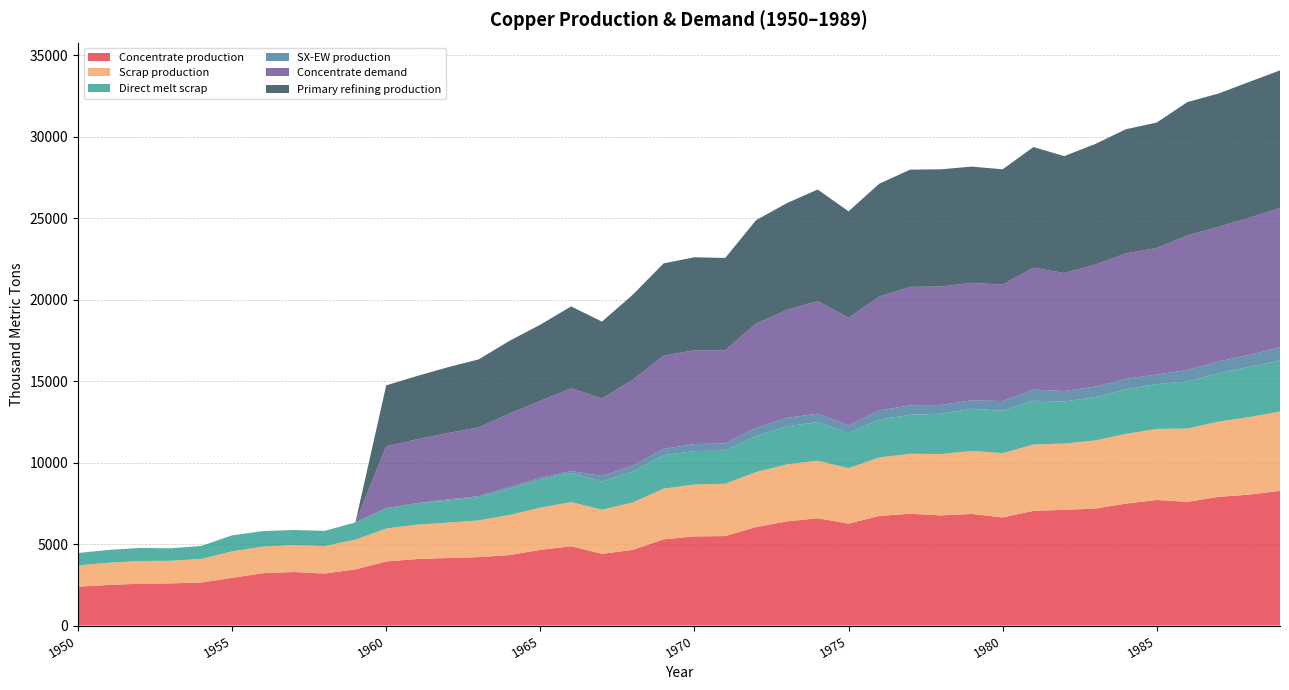

Reading left to right, what are all the values shown in this chart?

Concentrate production: 2385.7	2491.7	2565.9	2587.0	2639.9	2926.2	3212.5	3286.6	3191.1	3445.6	3933.3	4081.7	4145.3	4198.2	4325.4	4643.5	4866.1	4399.4	4643.2	5290.1	5470.3	5491.4	6042.8	6392.7	6583.5	6254.7	6731.9	6859.0	6763.5	6848.3	6636.1	7039.0	7102.6	7176.7	7484.2	7706.8	7590.1	7897.6	8035.4	8268.6
Scrap production: 1308.7	1361.0	1395.2	1388.9	1446.5	1627.9	1633.0	1647.9	1684.8	1824.9	2021.8	2109.3	2171.0	2256.0	2460.1	2593.1	2711.5	2710.9	2913.9	3112.3	3186.9	3212.0	3379.8	3496.4	3536.5	3401.8	3585.5	3682.6	3765.3	3870.2	3946.5	4071.8	4069.4	4180.1	4276.9	4360.8	4503.9	4616.8	4755.4	4869.5
Direct melt scrap: 756.1	790.0	801.3	762.9	799.0	981.9	950.2	929.9	934.5	1060.8	1257.2	1322.0	1352.5	1407.5	1601.7	1705.9	1789.6	1724.8	1892.4	2049.2	2053.6	2025.4	2209.6	2338.6	2367.6	2150.8	2330.2	2393.6	2470.2	2584.9	2603.1	2688.1	2578.2	2661.8	2734.3	2753.6	2890.1	2969.1	3083.2	3130.0
SX-EW production: 0.0	0.0	0.0	0.0	0.0	0.0	0.0	0.0	0.0	0.0	0.0	0.0	70.7	87.8	117.6	125.5	120.9	343.6	366.8	391.9	429.7	449.6	498.2	522.3	513.5	480.3	557.1	585.0	542.5	522.7	590.9	682.0	642.4	647.3	650.8	581.2	704.9	722.4	737.6	817.4
Concentrate demand: 0.0	0.0	0.0	0.0	0.0	0.0	0.0	0.0	0.0	0.0	3784.0	3920.8	4077.3	4214.1	4507.9	4723.2	5075.7	4761.7	5271.1	5721.7	5760.6	5721.0	6406.9	6622.2	6915.9	6601.9	6993.7	7267.8	7267.5	7208.3	7149.1	7482.1	7246.5	7481.4	7696.7	7774.8	8264.6	8264.3	8420.8	8538.1
Primary refining production: 0.0	0.0	0.0	0.0	0.0	0.0	0.0	0.0	0.0	0.0	3746.1	3881.6	4036.6	4172.0	4462.8	4675.9	5025.0	4714.0	5218.4	5664.5	5703.0	5663.8	6342.8	6556.0	6846.8	6535.9	6923.7	7195.1	7194.8	7136.2	7077.6	7407.3	7174.0	7406.6	7619.8	7697.0	8182.0	8181.7	8336.6	8452.7